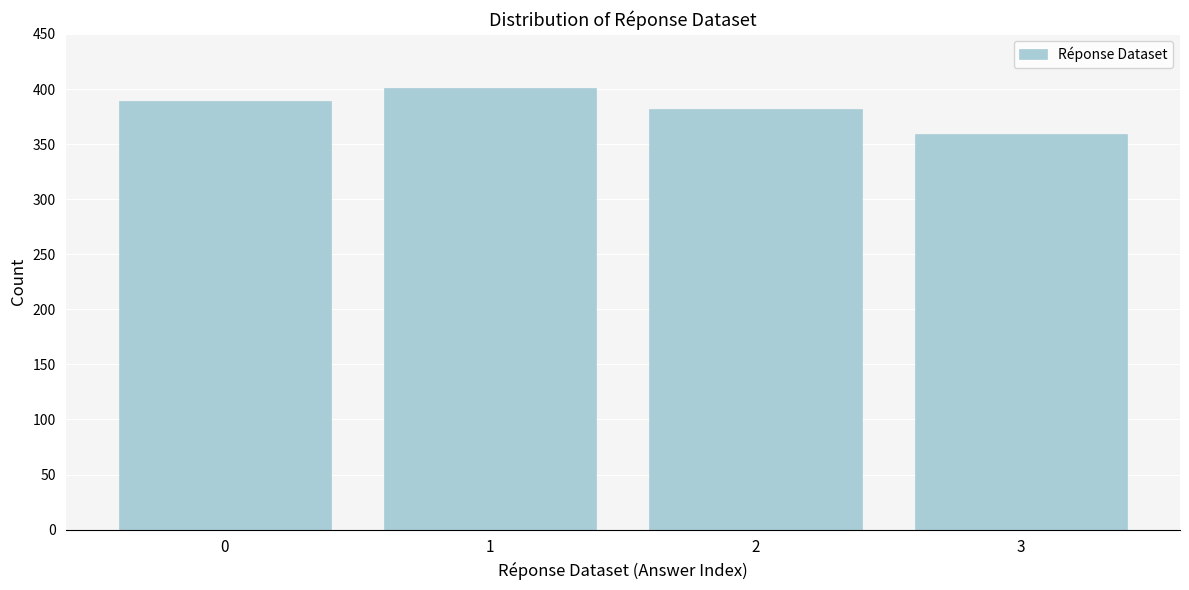

Reading left to right, list all the values displayed in this chart.

389	401	382	359